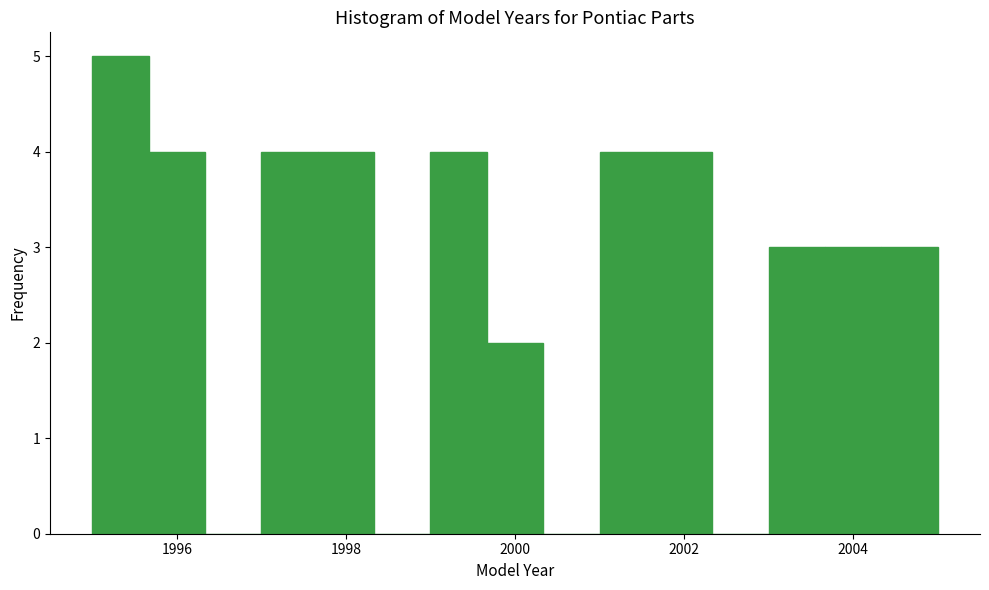

Read against the x-axis, roughly where is the centre of the tallest bar?

1995.4